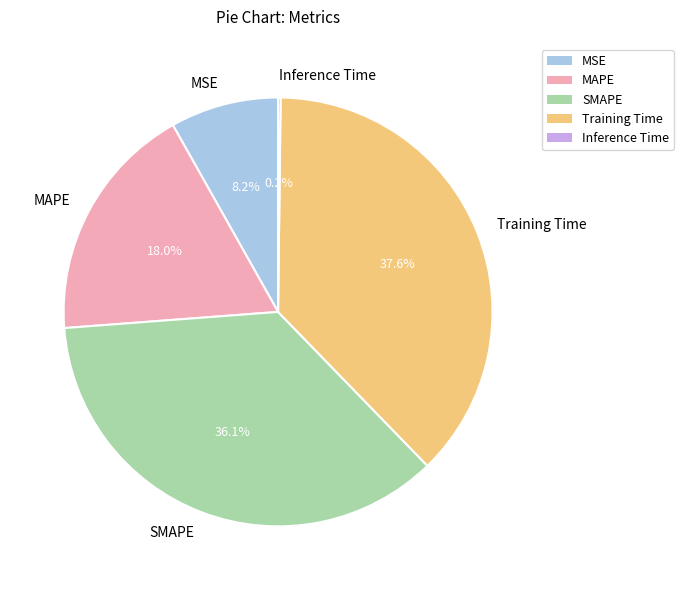

Is there a majority slice in this chart?

No